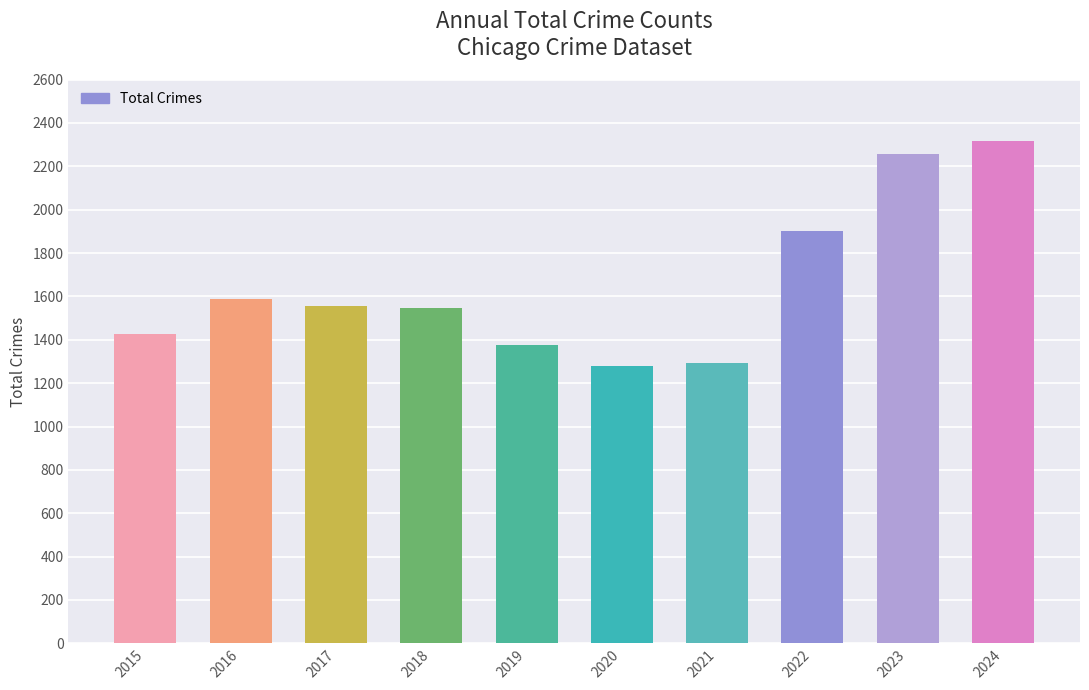

What is the greatest value displayed?

2319